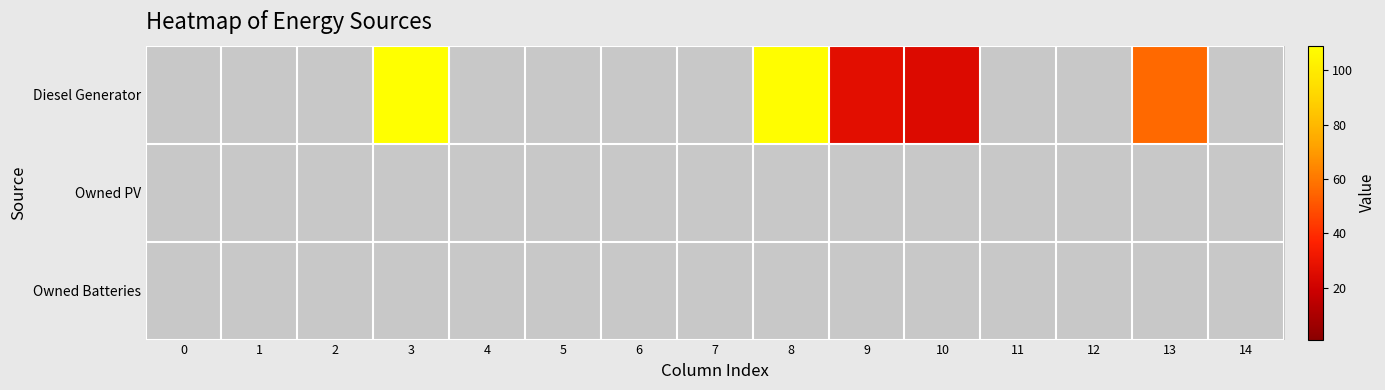

The value of Owned PV at 3 is 0. True or false?

True